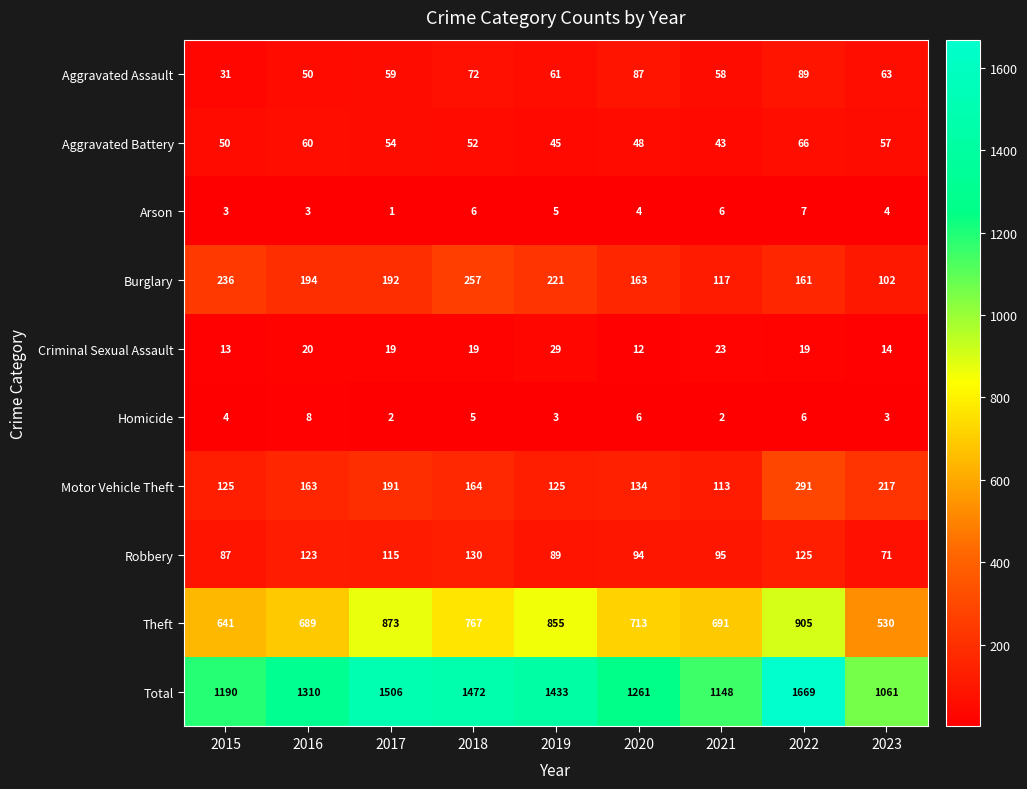

Is it true that Arson equals 6 at 2021?

True